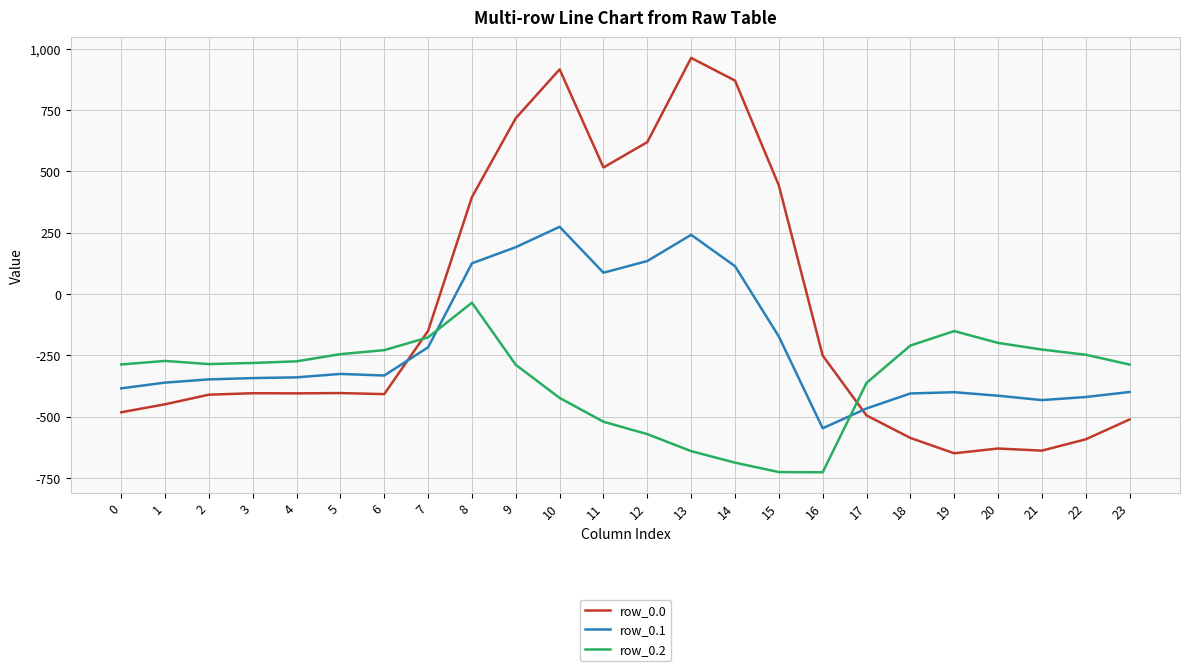

Where do row_0.0 and row_0.2 first cross each other?

6 and 7